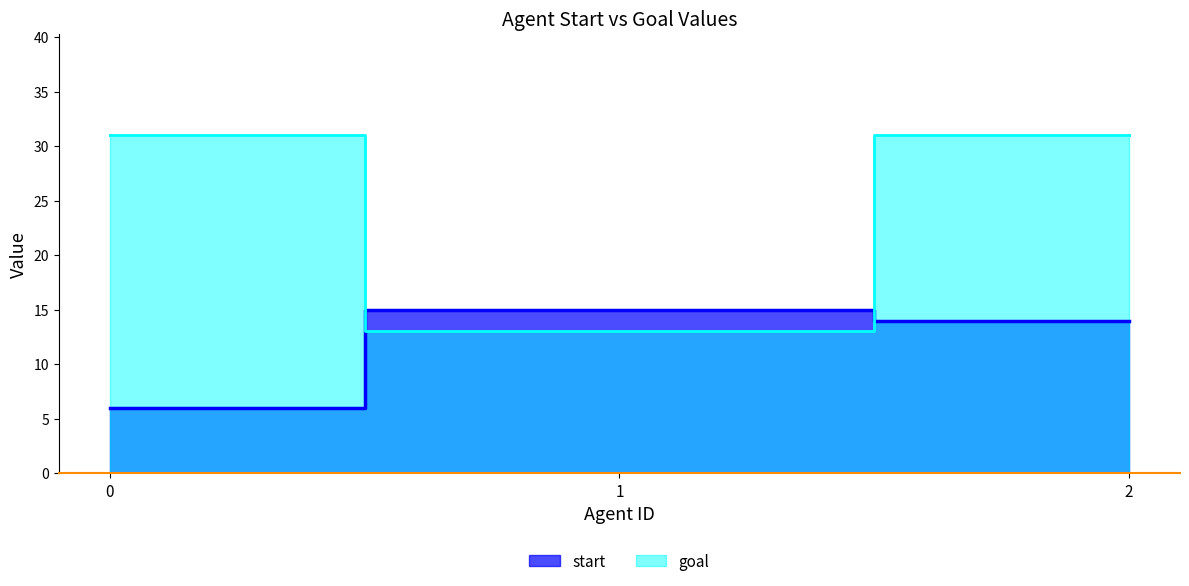

What is the sum of the goal values at 2 and 1?

44